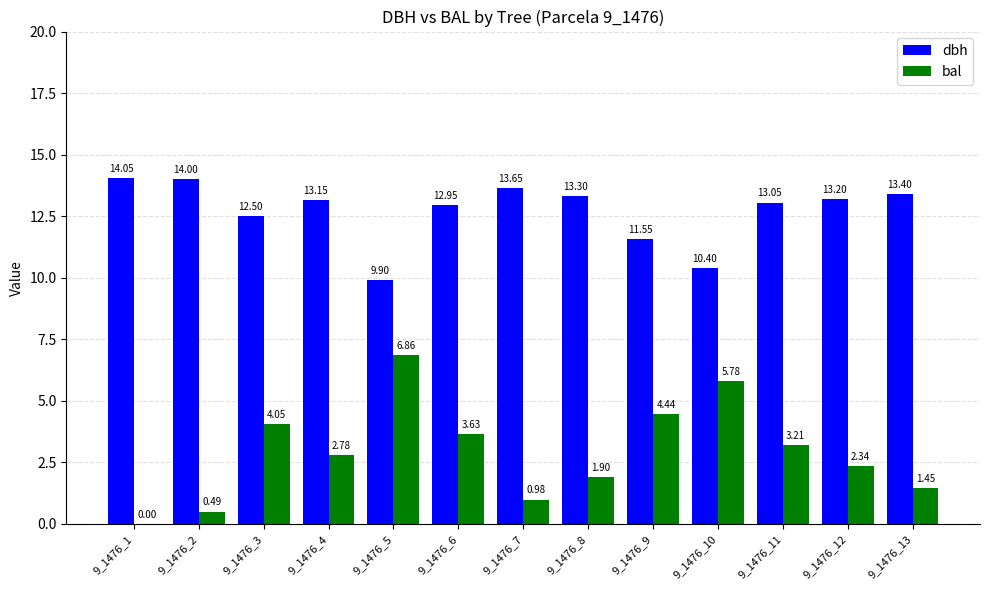

Which series has the largest total across all categories?

dbh